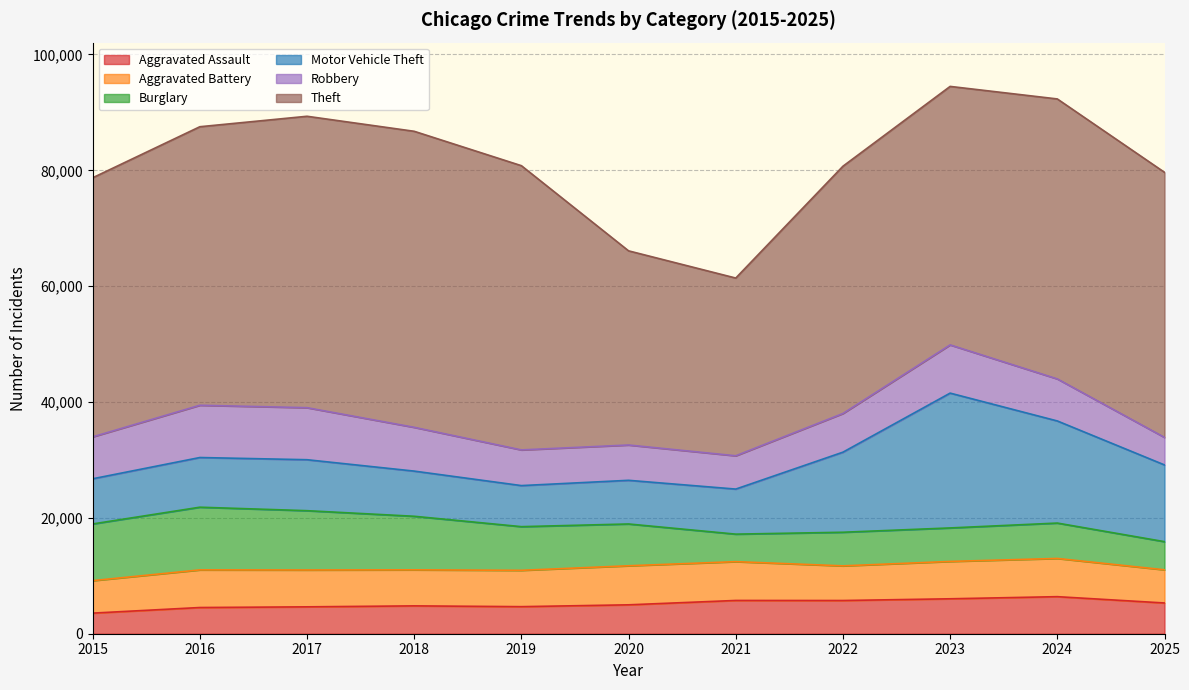

What is the value of the Theft point at the 11th from the left?

45762